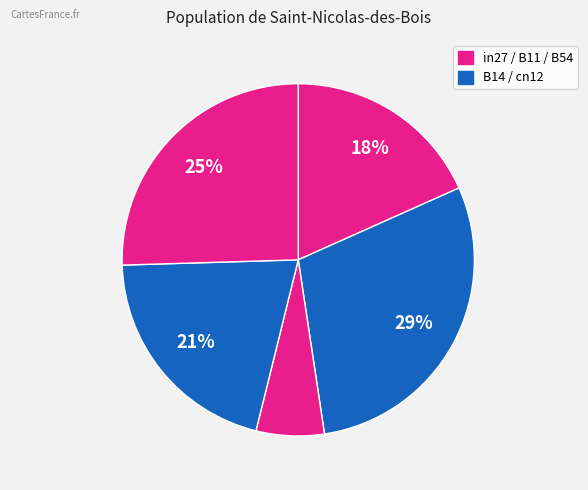

Rank the categories by value from lowest to highest.

B11, in27, cn12, B54, B14